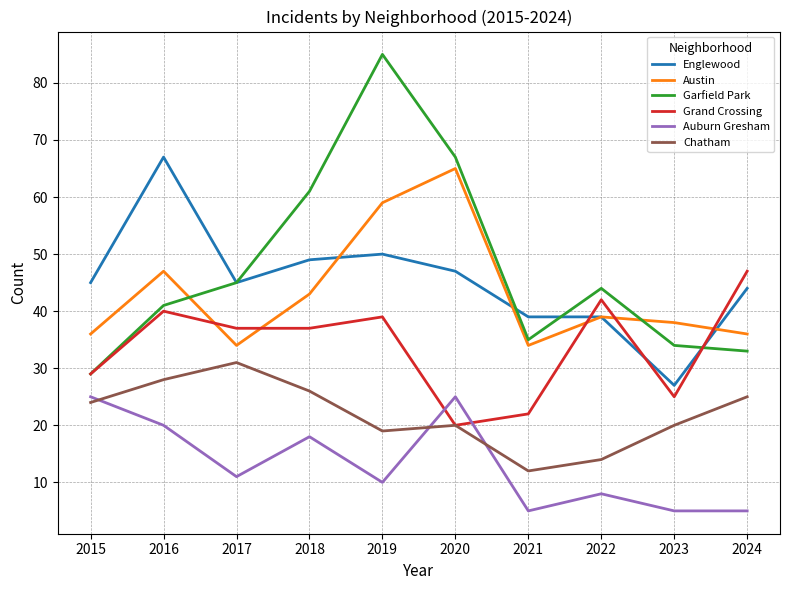

What is the spread (max minus min) of values at 2017?

34